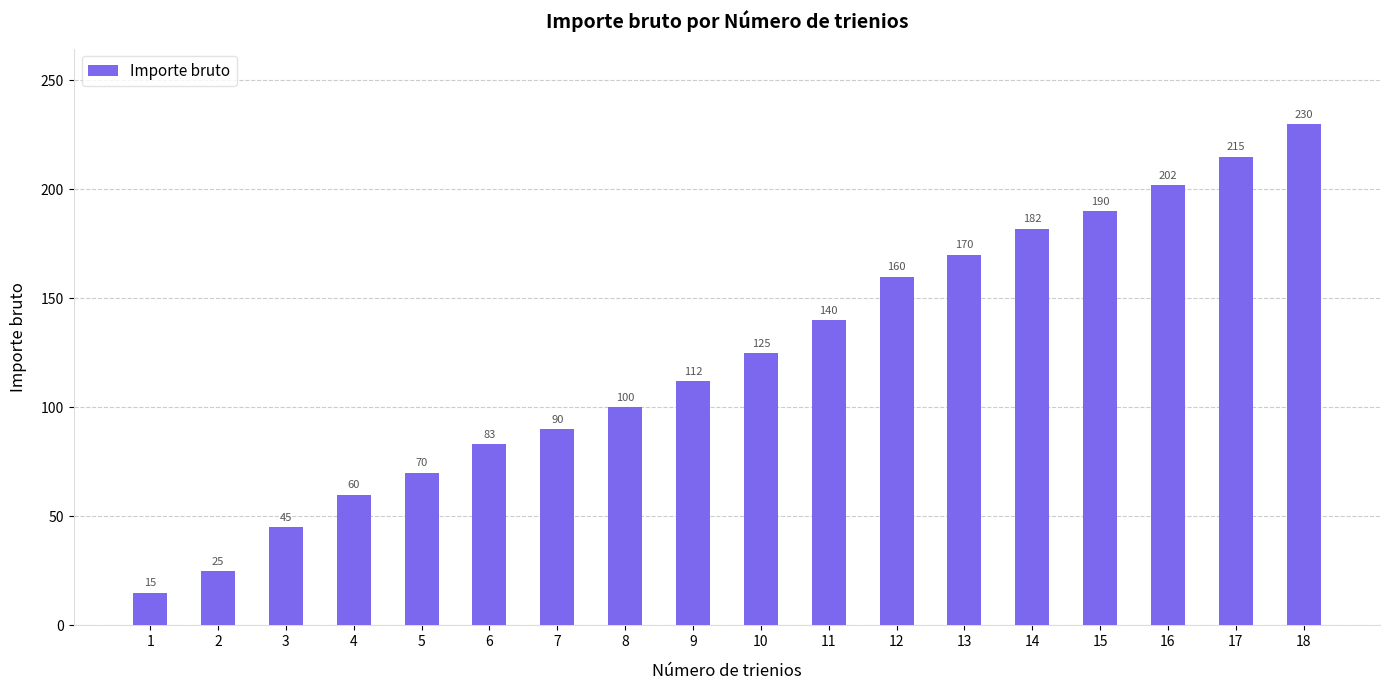

What is the value of the 16th bar from the left?

202